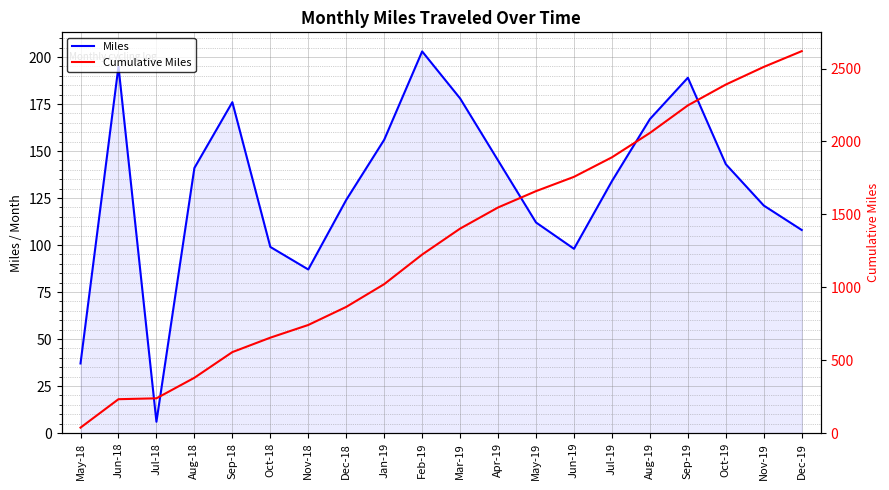

At how many categories does at least one series exceed 2278?

3